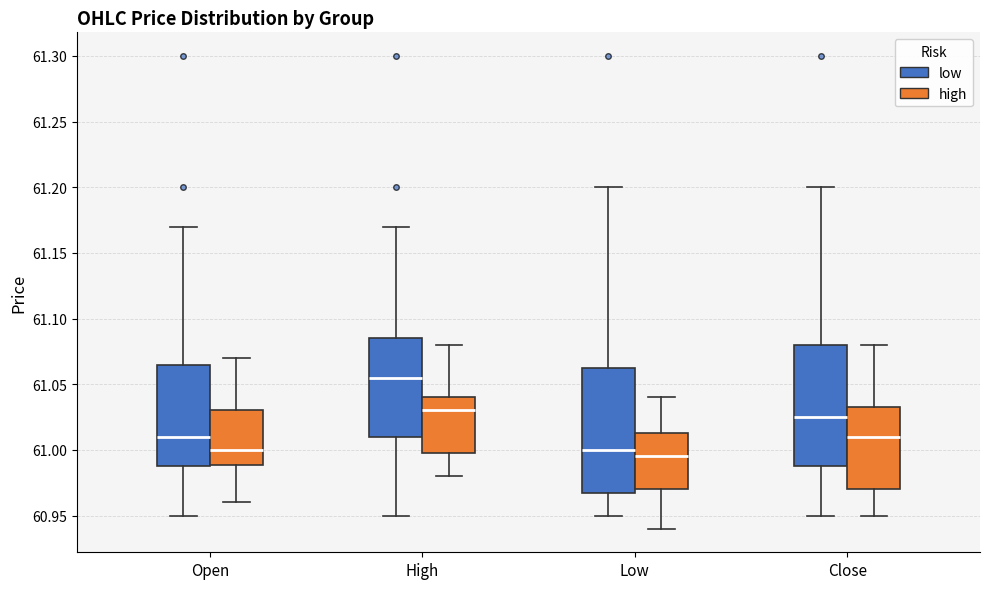

Which box has the highest median line?

High (low)